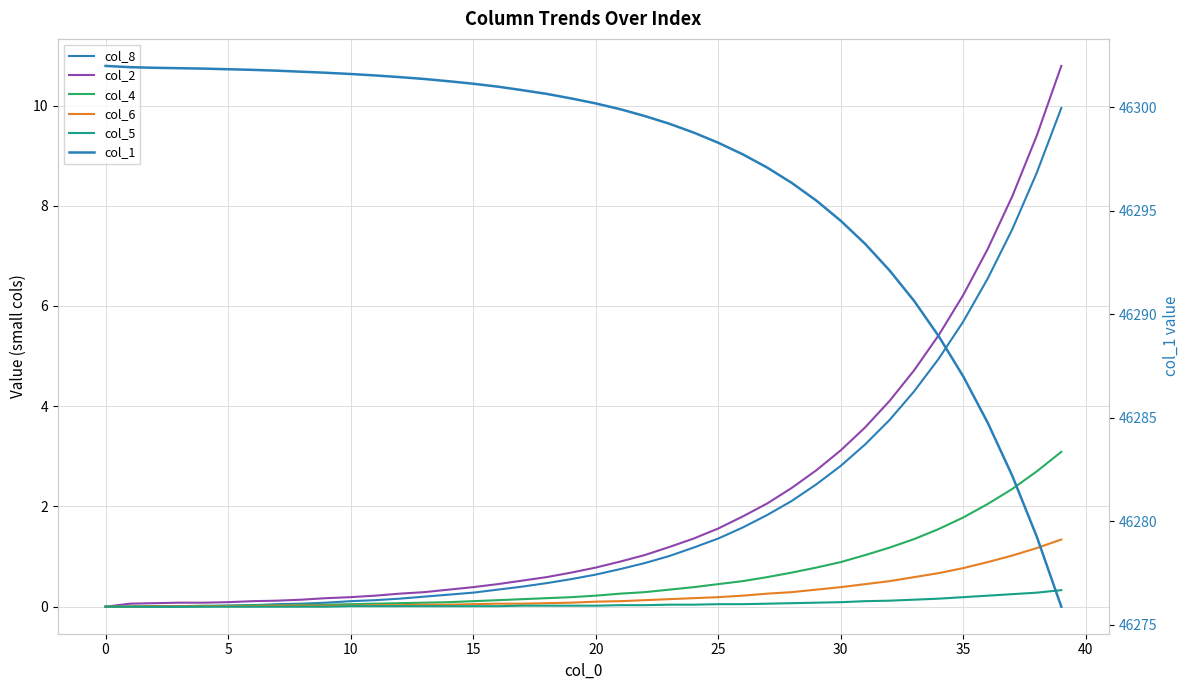

Reading left to right, list all the values displayed in this chart.

col_8: 0.0	0.0	0.0	0.0	0.0	0.0	0.0	0.1	0.1	0.1	0.1	0.1	0.2	0.2	0.2	0.3	0.3	0.4	0.5	0.6	0.6	0.8	0.9	1.0	1.2	1.4	1.6	1.8	2.1	2.4	2.8	3.2	3.7	4.3	5.0	5.7	6.5	7.5	8.7	9.9
col_2: 0.0	0.1	0.1	0.1	0.1	0.1	0.1	0.1	0.1	0.2	0.2	0.2	0.3	0.3	0.3	0.4	0.5	0.5	0.6	0.7	0.8	0.9	1.0	1.2	1.4	1.6	1.8	2.1	2.4	2.7	3.1	3.6	4.1	4.7	5.4	6.2	7.1	8.2	9.4	10.8
col_4: 0.0	0.0	0.0	0.0	0.0	0.0	0.0	0.0	0.0	0.0	0.1	0.1	0.1	0.1	0.1	0.1	0.1	0.1	0.2	0.2	0.2	0.3	0.3	0.3	0.4	0.5	0.5	0.6	0.7	0.8	0.9	1.0	1.2	1.4	1.6	1.8	2.0	2.4	2.7	3.1
col_6: 0.0	0.0	0.0	0.0	0.0	0.0	0.0	0.0	0.0	0.0	0.0	0.0	0.0	0.0	0.0	0.1	0.1	0.1	0.1	0.1	0.1	0.1	0.1	0.1	0.2	0.2	0.2	0.3	0.3	0.3	0.4	0.5	0.5	0.6	0.7	0.8	0.9	1.0	1.2	1.3
col_5: 0.0	0.0	0.0	0.0	0.0	0.0	0.0	0.0	0.0	0.0	0.0	0.0	0.0	0.0	0.0	0.0	0.0	0.0	0.0	0.0	0.0	0.0	0.0	0.0	0.0	0.1	0.1	0.1	0.1	0.1	0.1	0.1	0.1	0.1	0.2	0.2	0.2	0.2	0.3	0.3
col_1: 46302.0	46301.9	46301.9	46301.9	46301.9	46301.8	46301.8	46301.8	46301.7	46301.7	46301.6	46301.5	46301.5	46301.4	46301.3	46301.1	46301.0	46300.8	46300.7	46300.4	46300.2	46299.9	46299.6	46299.2	46298.8	46298.3	46297.7	46297.1	46296.3	46295.5	46294.5	46293.4	46292.1	46290.6	46288.9	46287.0	46284.8	46282.2	46279.3	46275.9